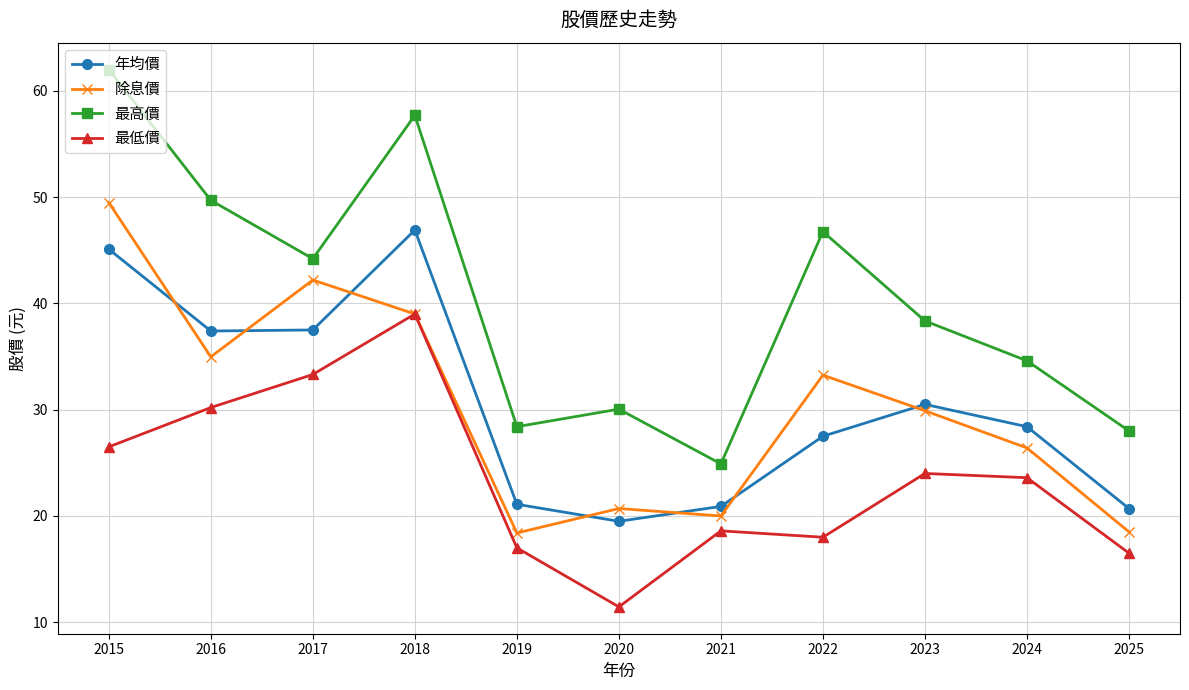

How many series are shown in this chart?

4